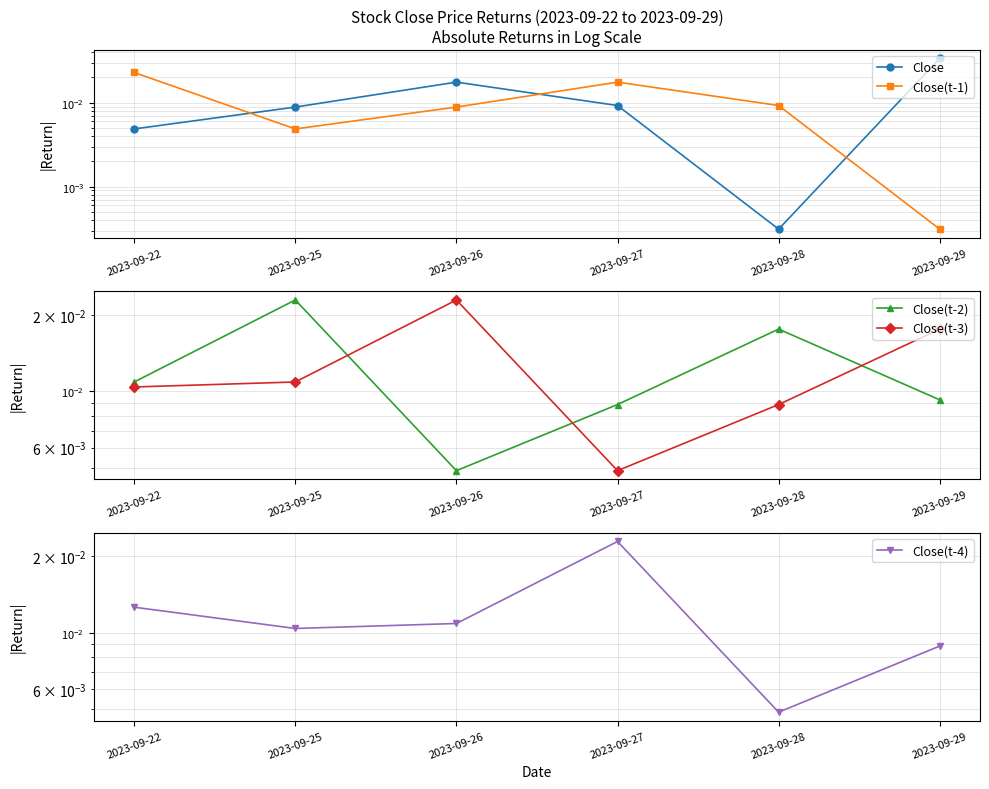

Between which two adjacent categories do Close(t-2) and Close(t-4) first intersect?

2023-09-22 and 2023-09-25